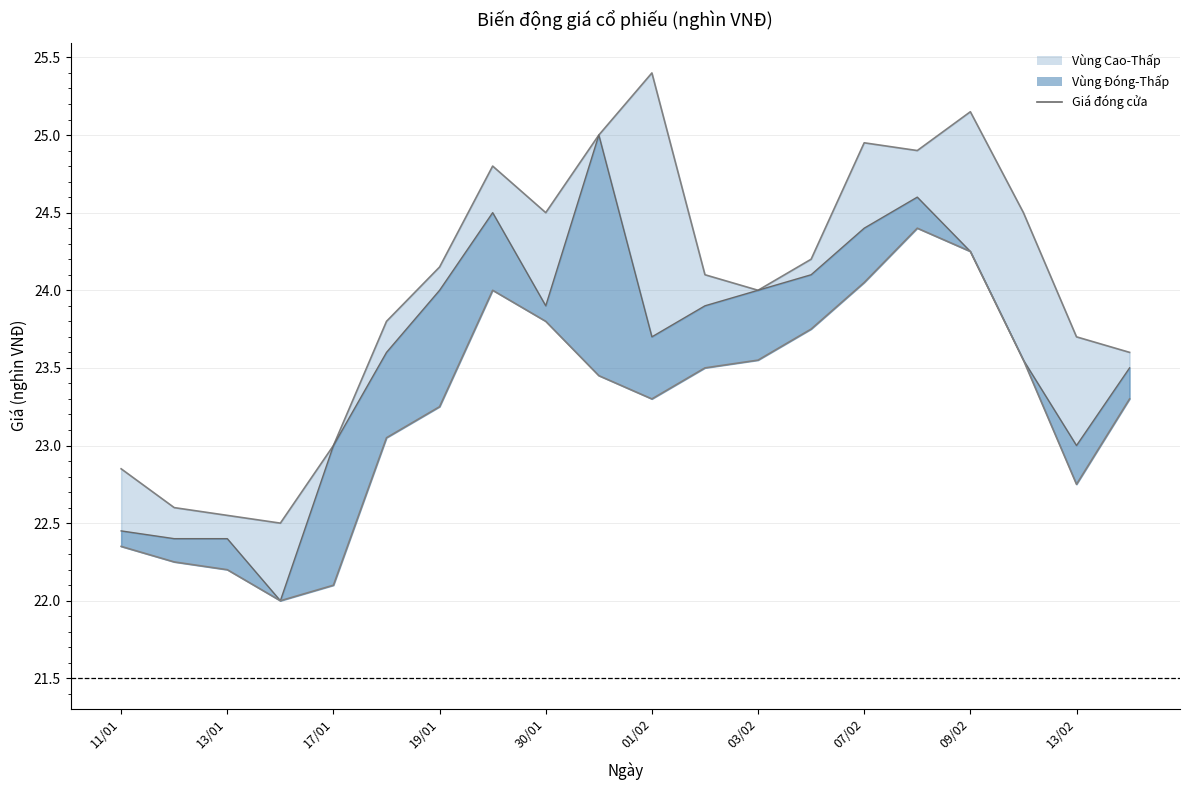

What is the sum of the values at 07/02 and 03/02?

48.4